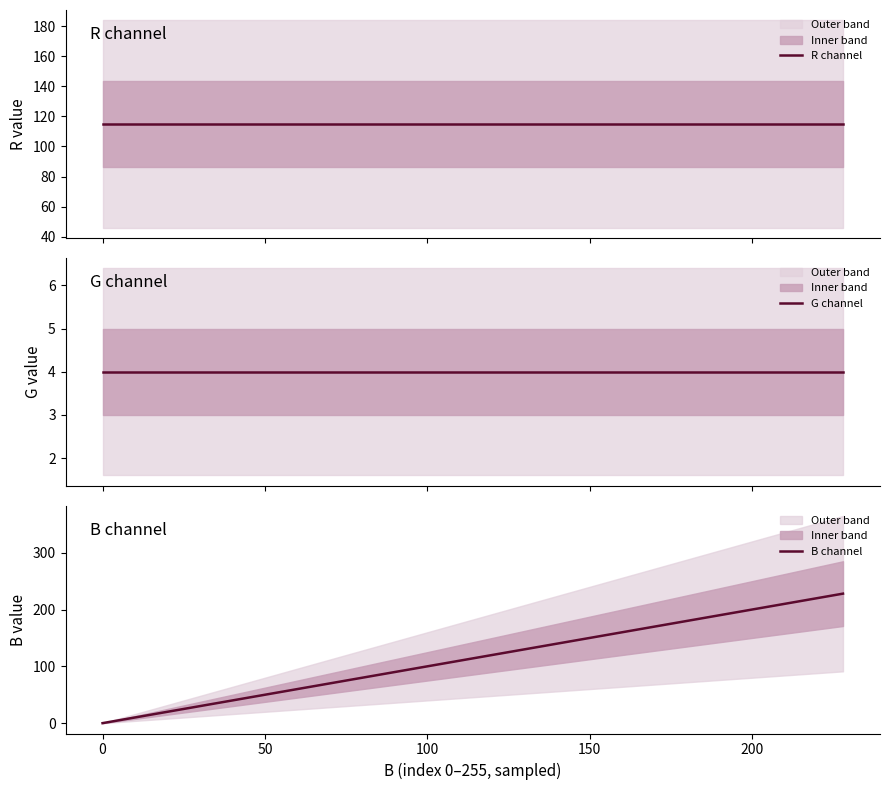

What is the highest value of the B channel series?

228